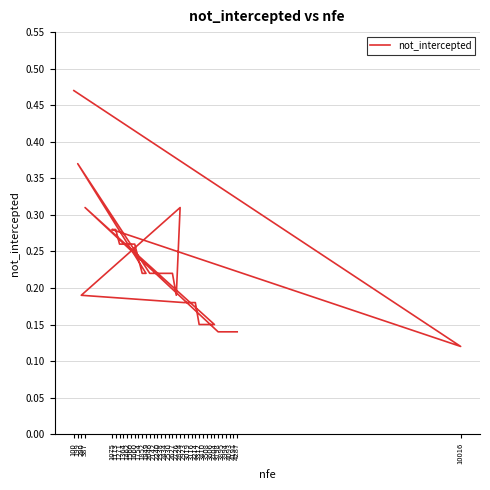

What position from the left is 1364?

6